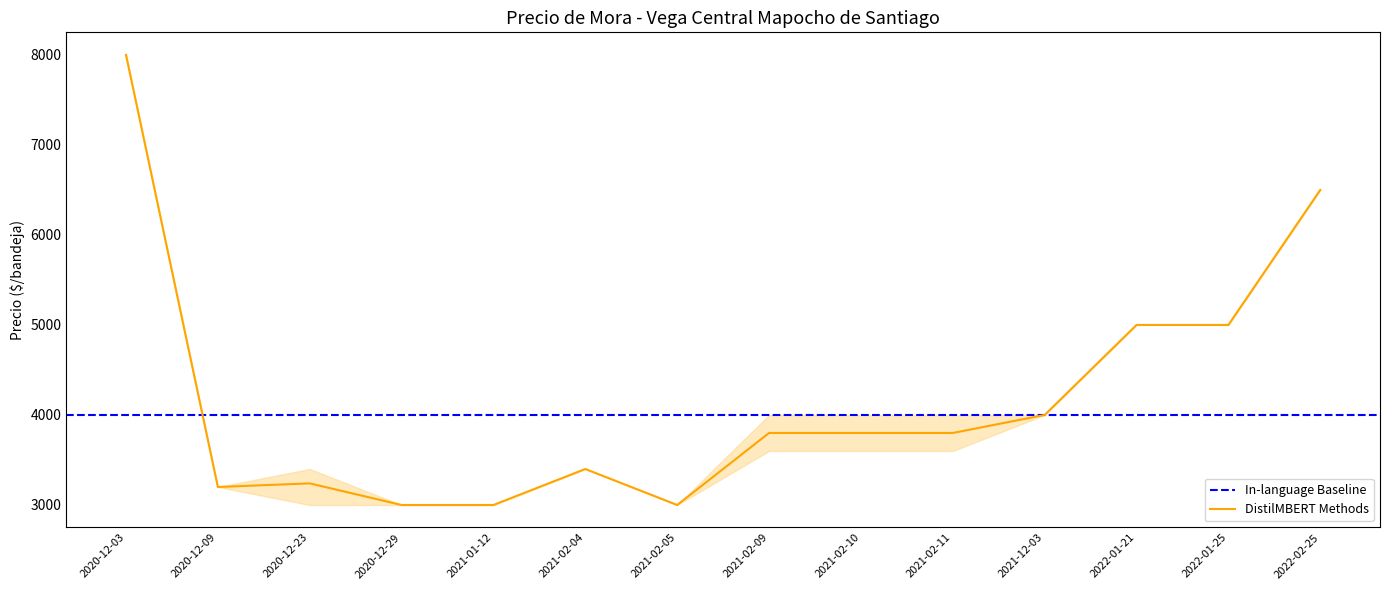

What is the sum of all Precio minimo values?

57900